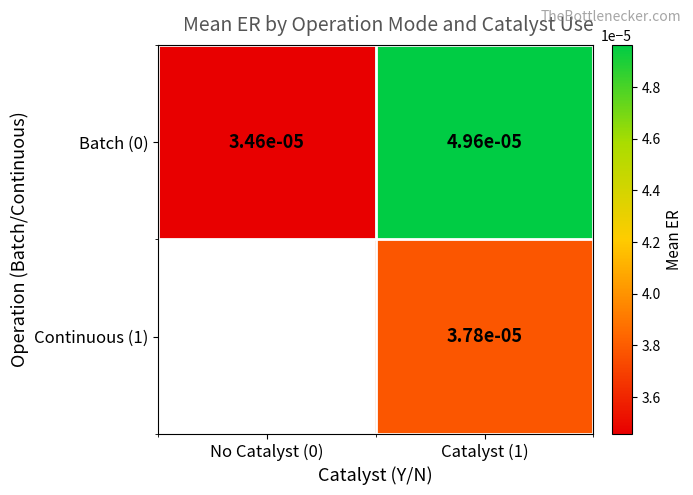

Count the Batch (0) values in the range 0 to 1.

2